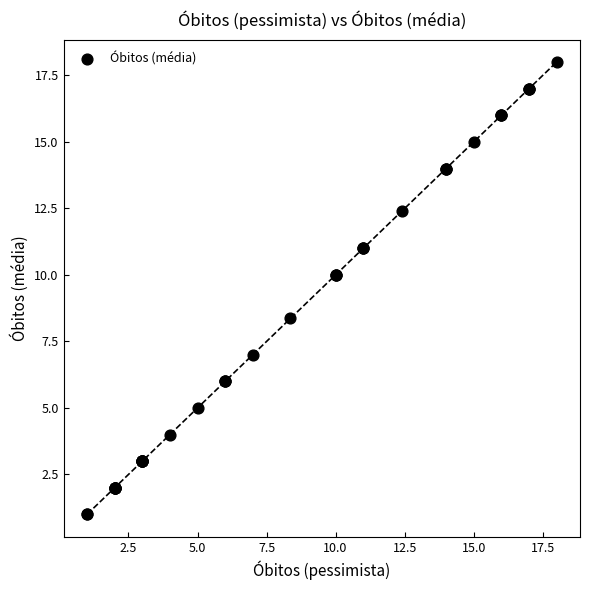

What Y value in the scatter plot is closest to 9?

8.4